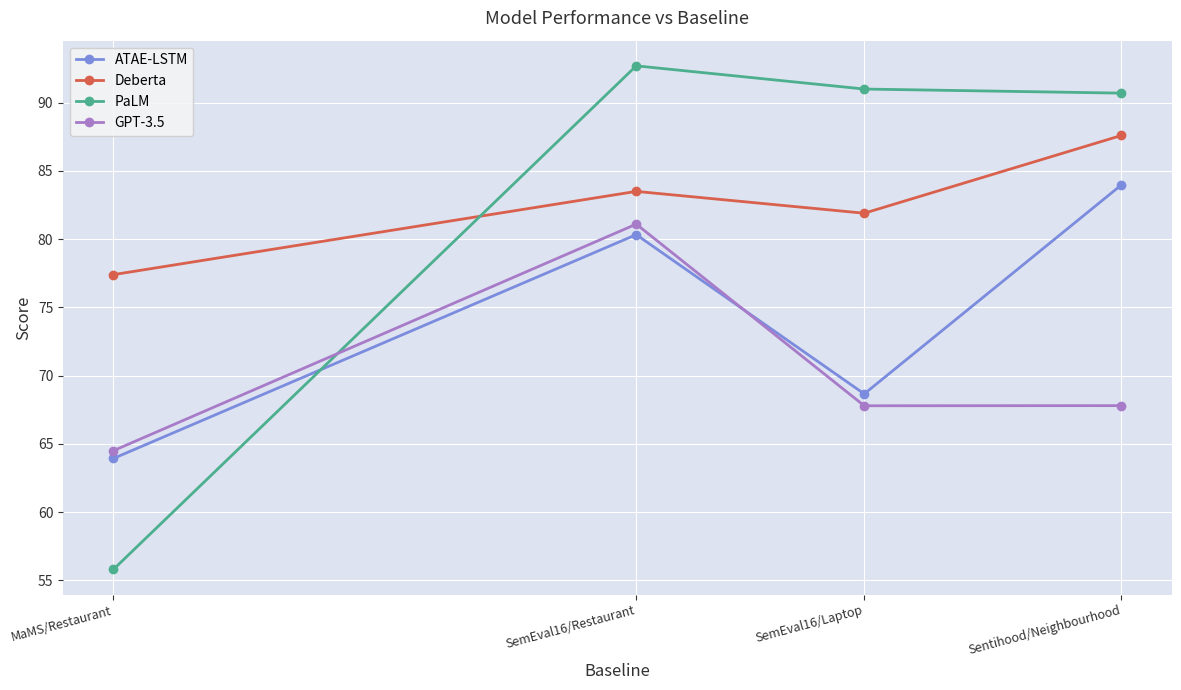

What is the highest value of the PaLM series?

92.7